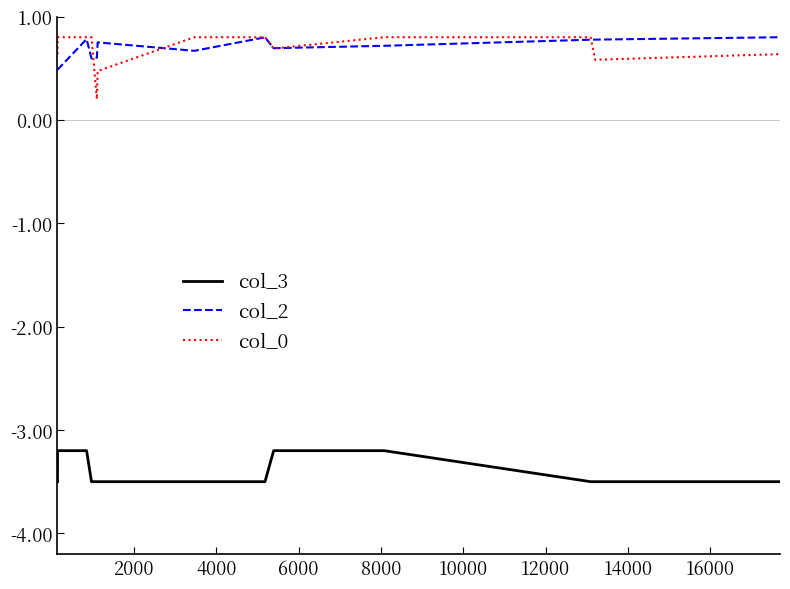

True or false: col_3 and col_0 intersect in this chart.

False